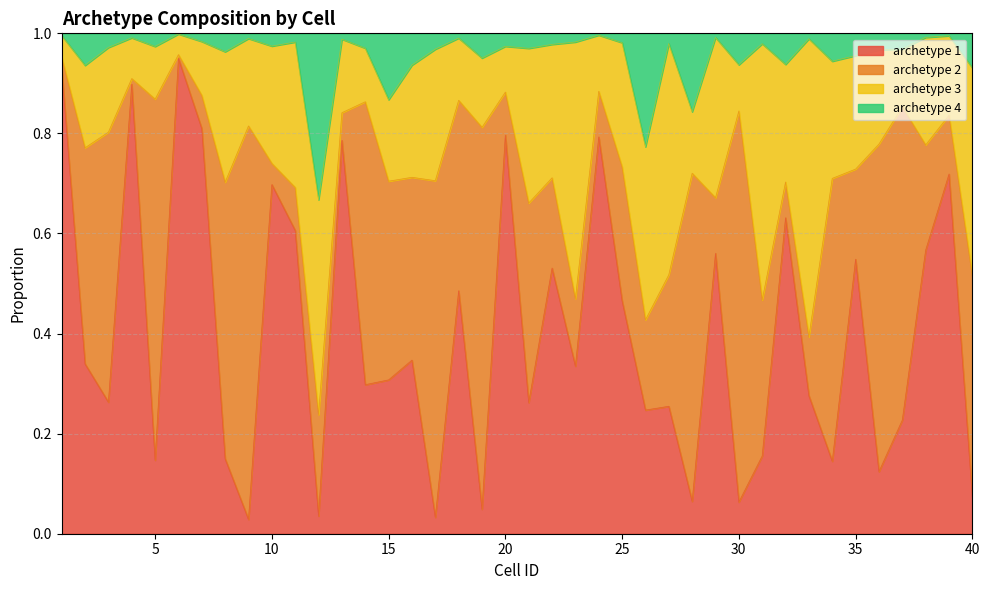

Does the chart display data point markers on the line(s)?

No